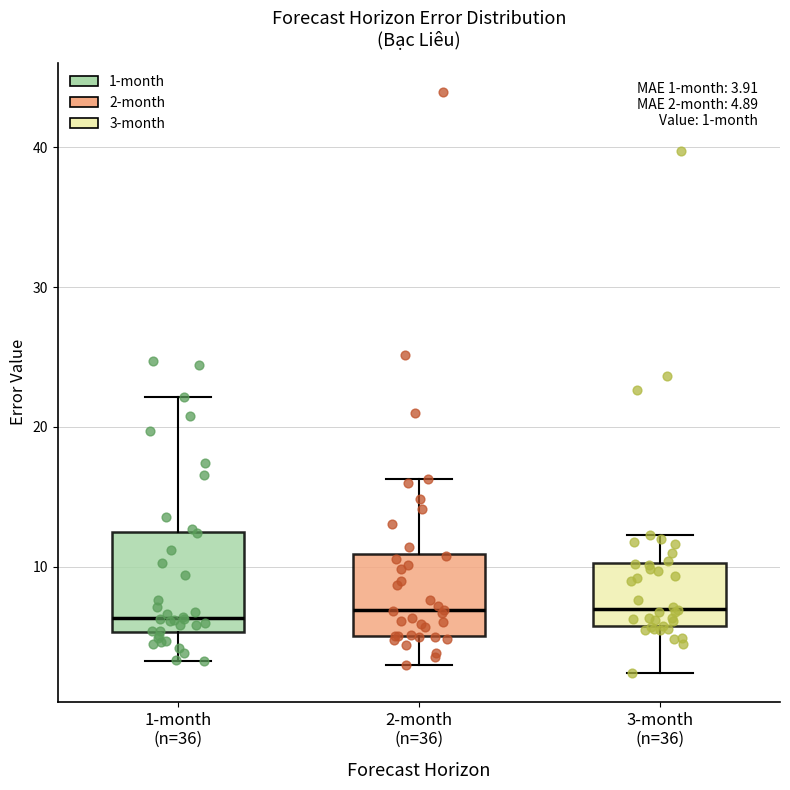

Which box is the tallest, from its lower edge to its upper edge?

1-month (n=36)